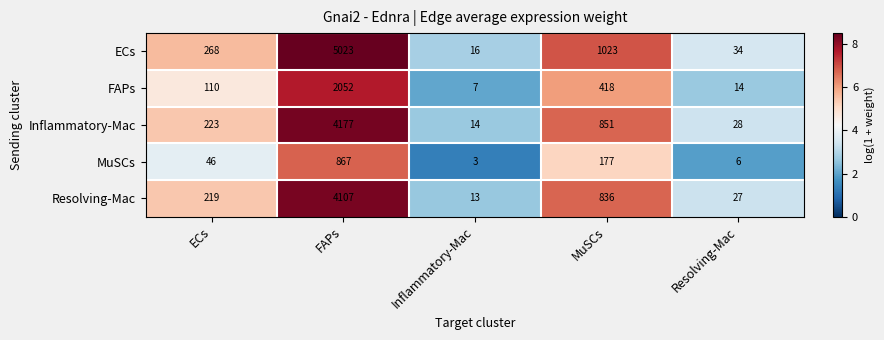

Is it true that ECs equals 8762 at FAPs?

False